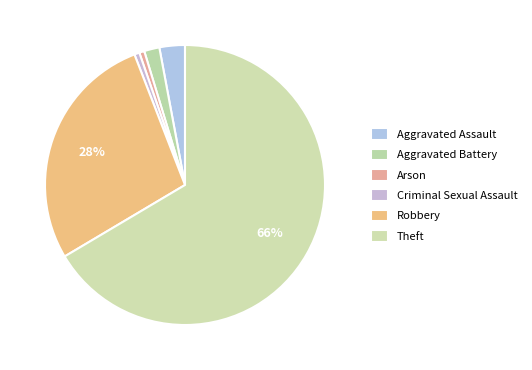

Which category accounts for the majority?

Theft